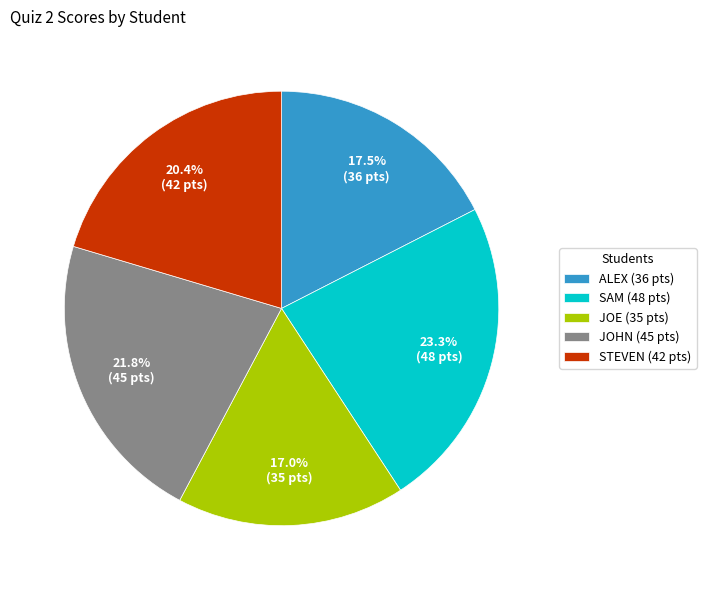

True or false: ALEX accounts for 3% of the total.

False